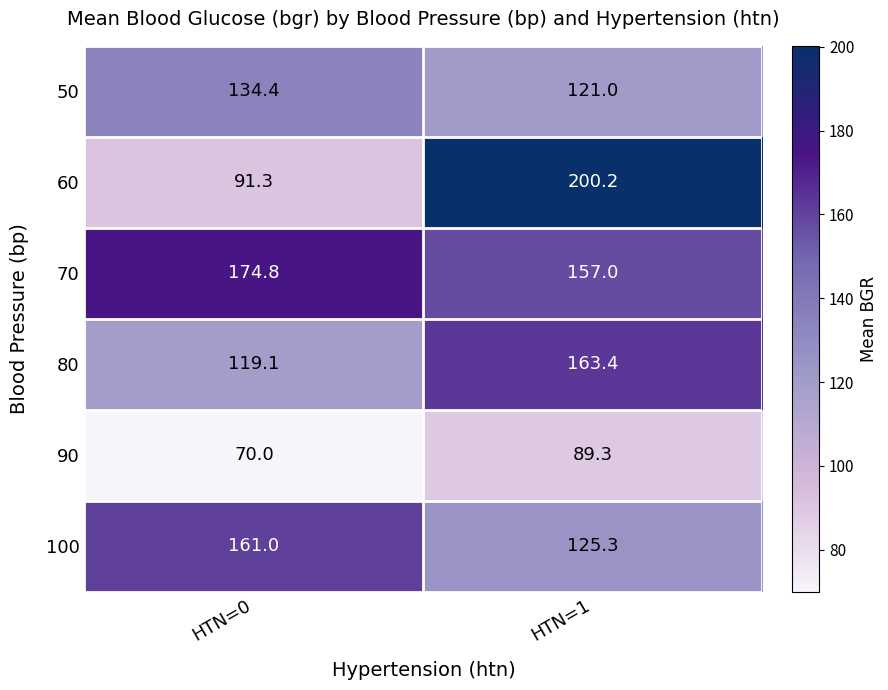

At how many categories does at least one series exceed 82?

2